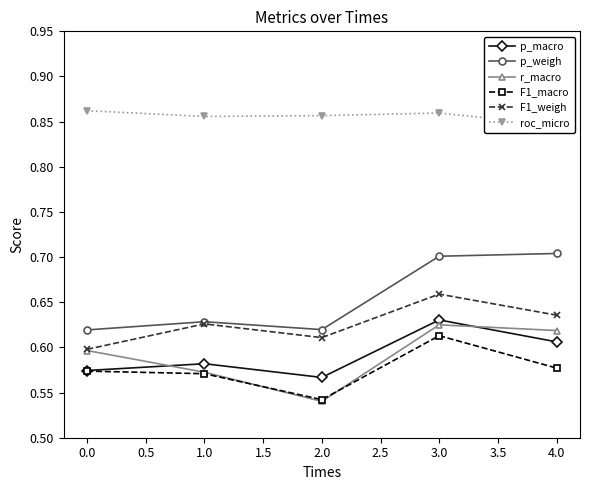

The value of r_macro at 4.0 is 0.1. True or false?

False